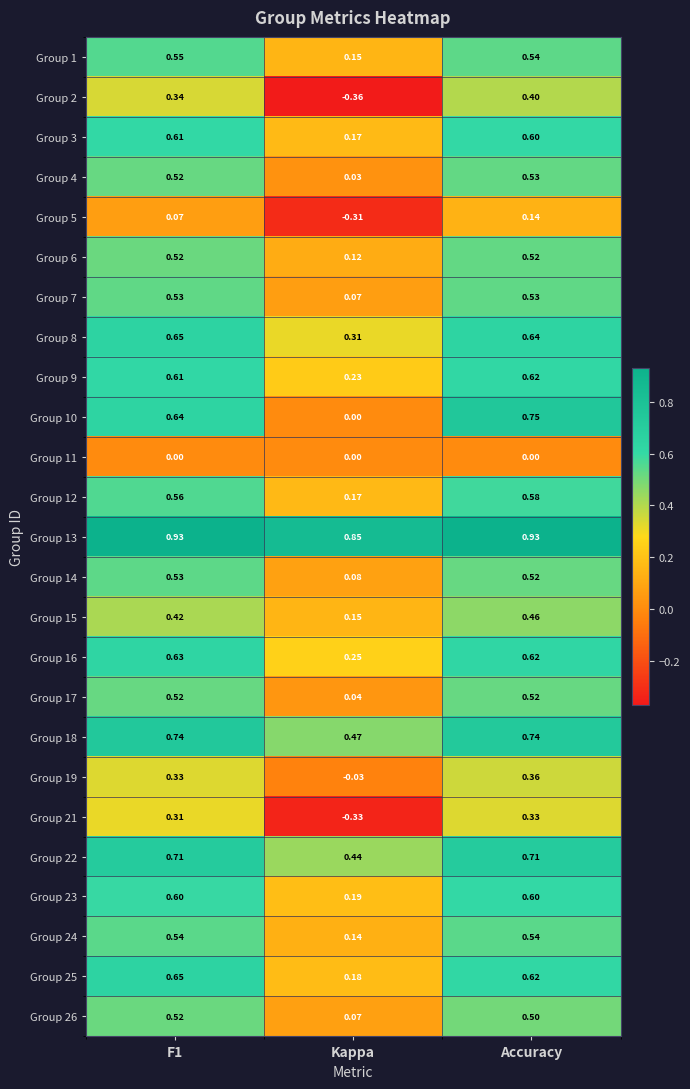

Is the value of Group 16 at Kappa greater than the value of Group 17 at Accuracy?

No